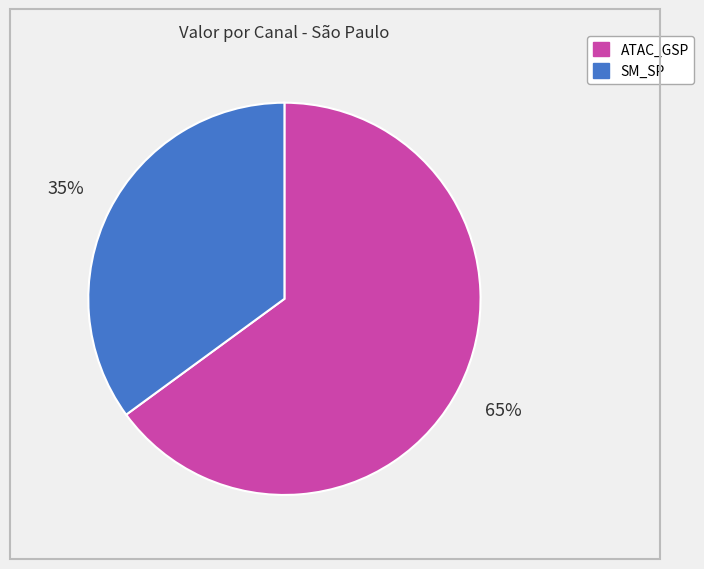

Is there a majority slice in this chart?

Yes